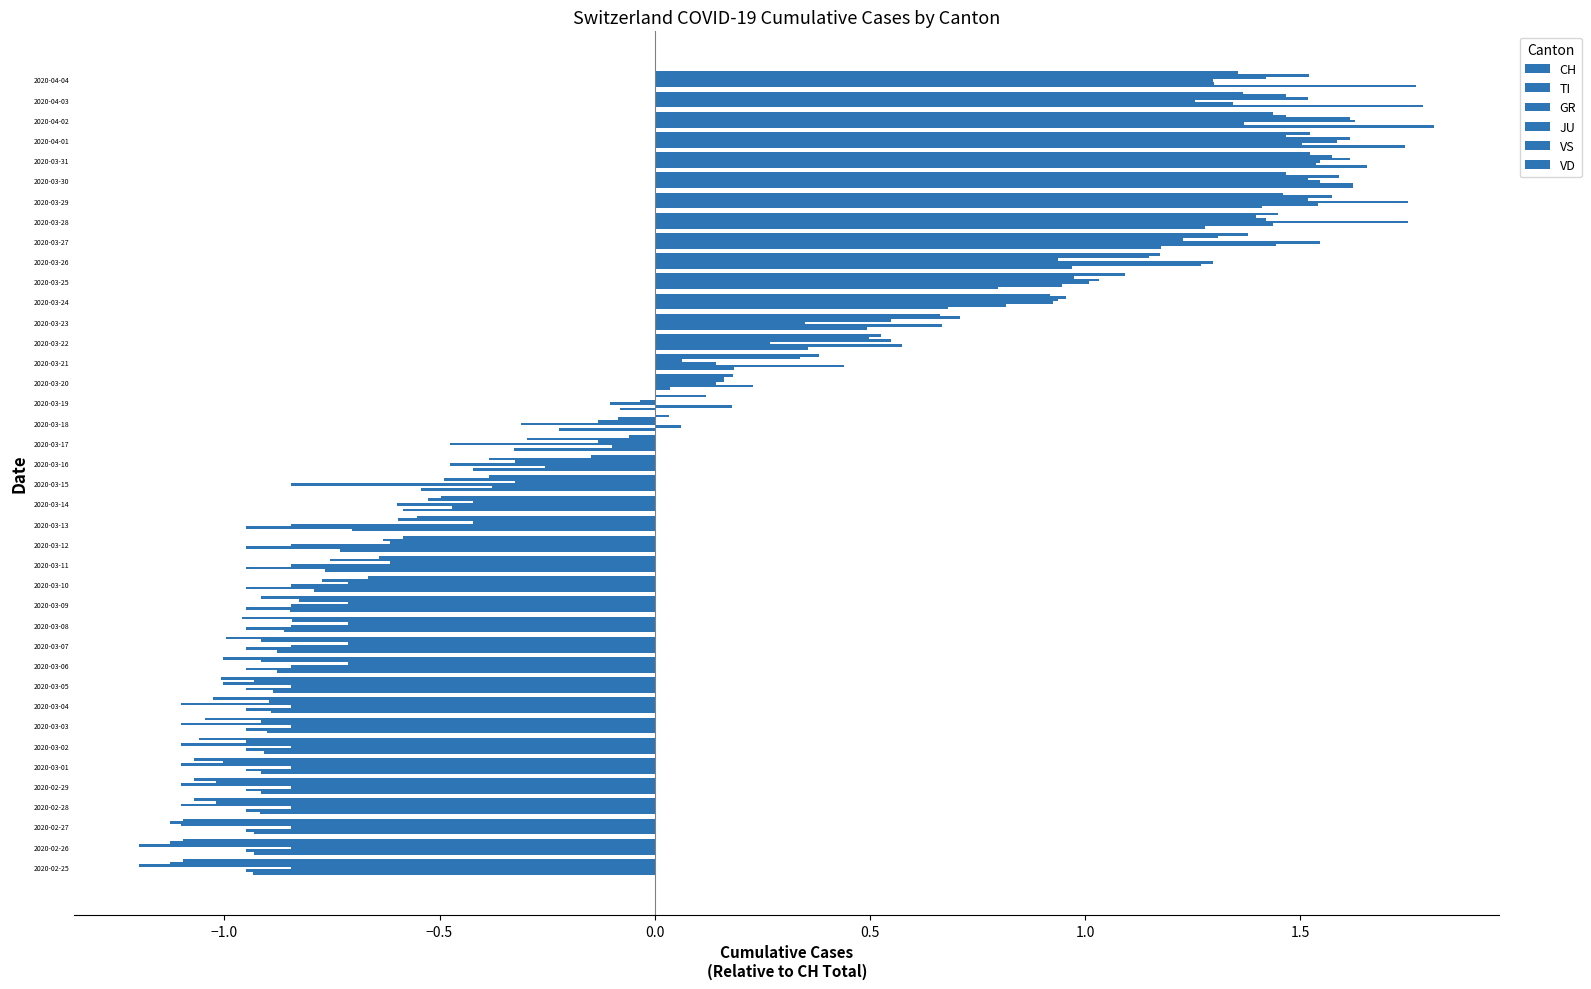

What is the difference between the second highest and minimum values in the TI series?

2.5